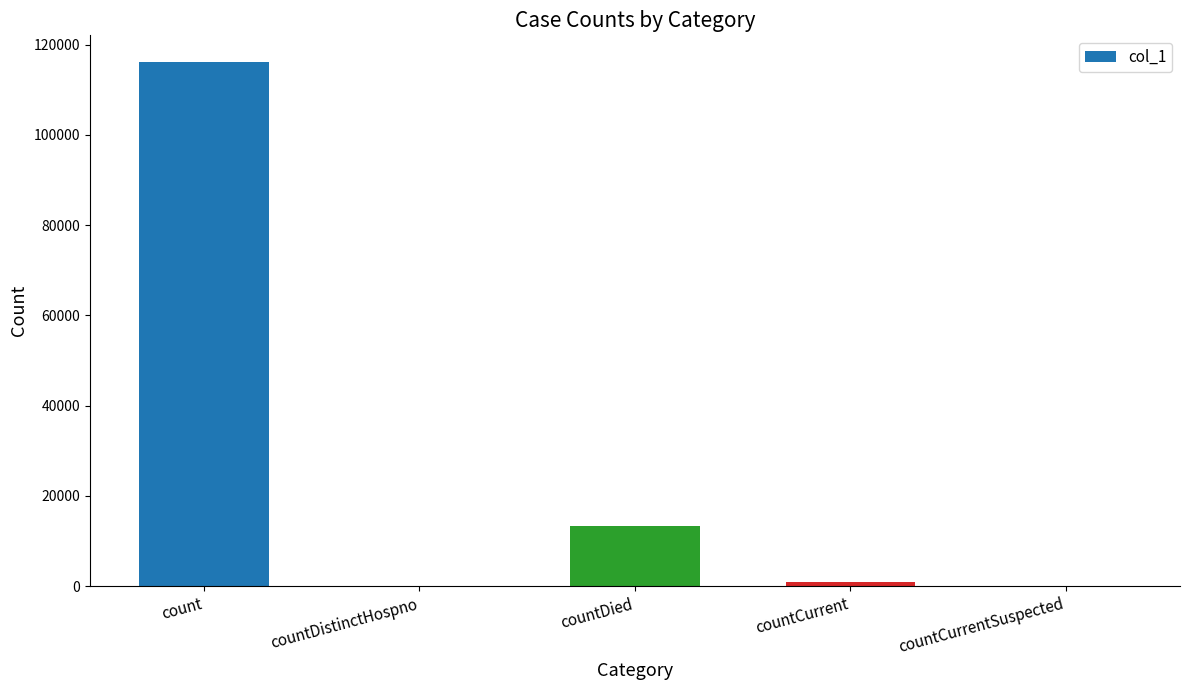

What is the change in value from countDistinctHospno to countDied?

+13444